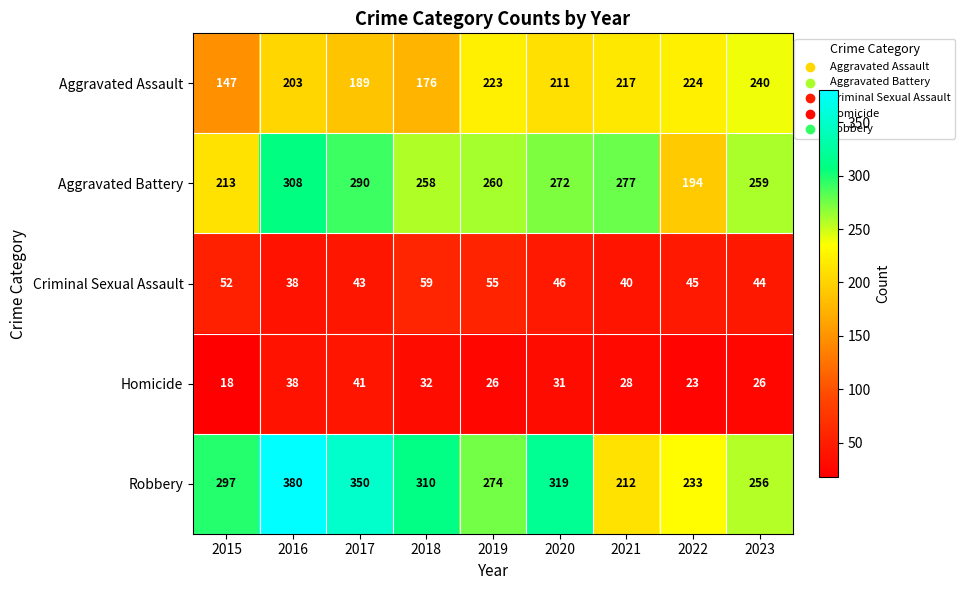

What is the average value of the Aggravated Assault series?

203